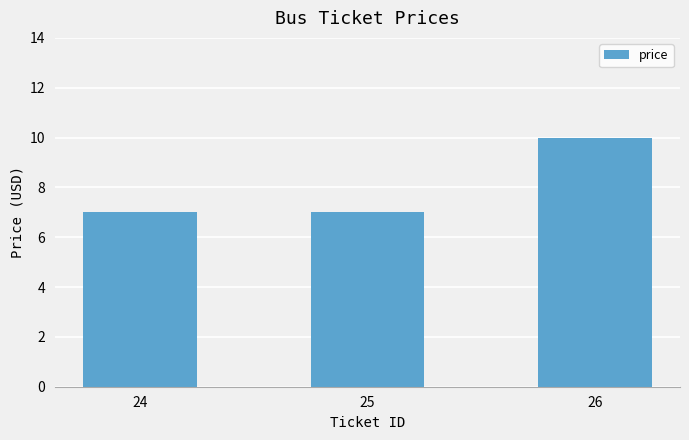

Reading left to right, what are all the values shown in this chart?

7	7	10